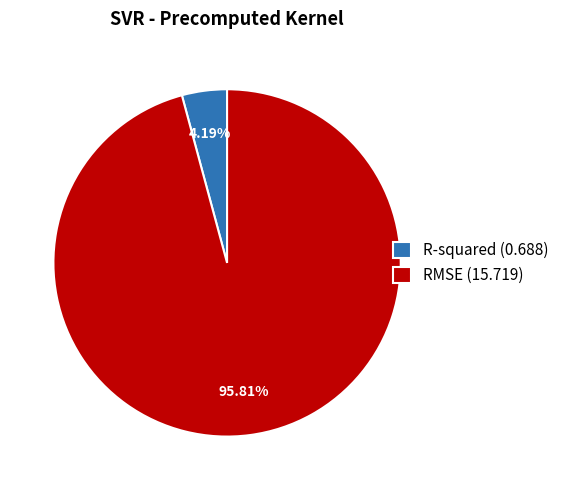

To the nearest percent, what is the average slice percentage?

50%